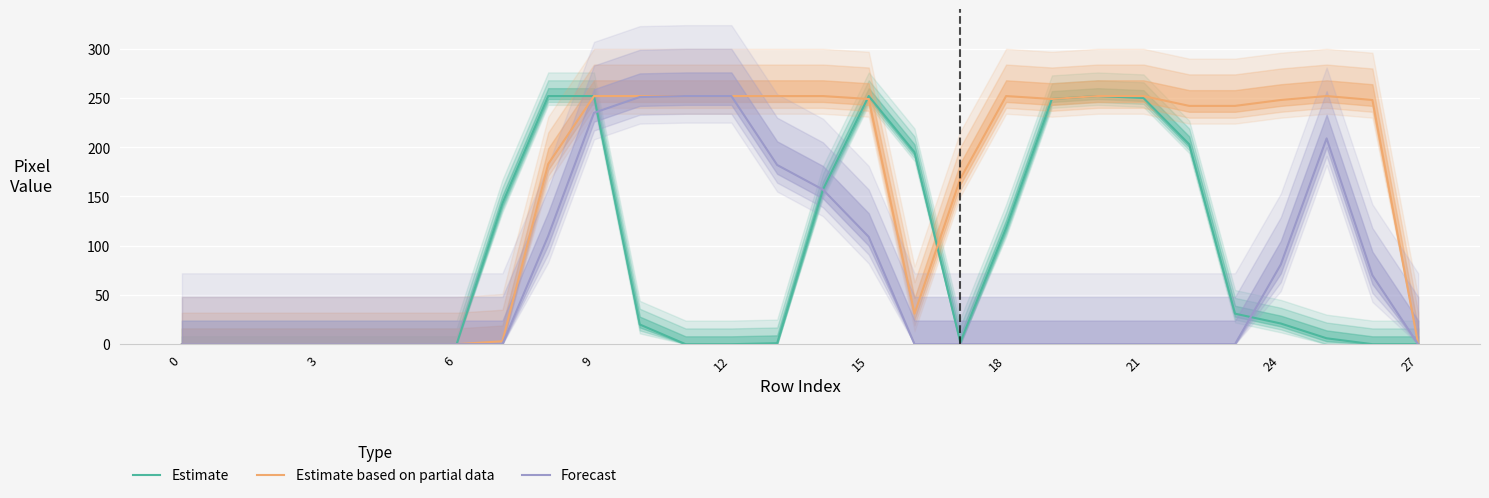

How many intersections are there between Estimate and Forecast?

2